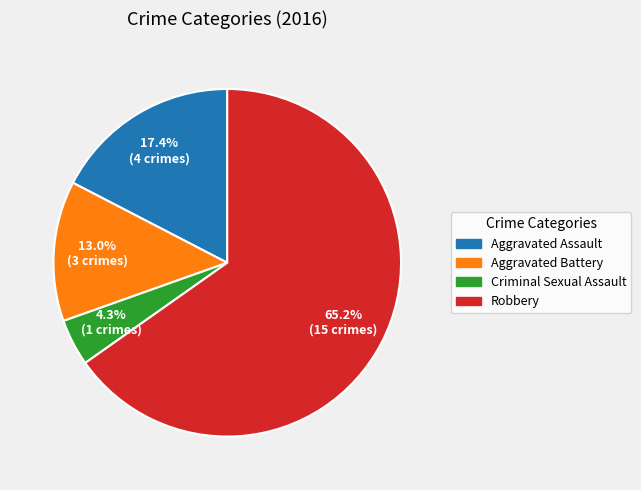

How many slices are in this pie chart?

4